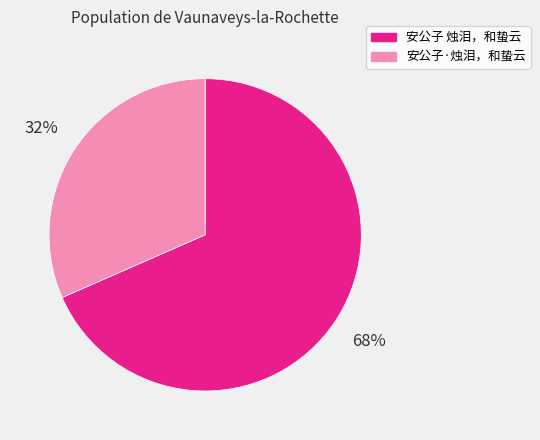

Which category has the smallest portion of the pie?

安公子·烛泪，和蛰云